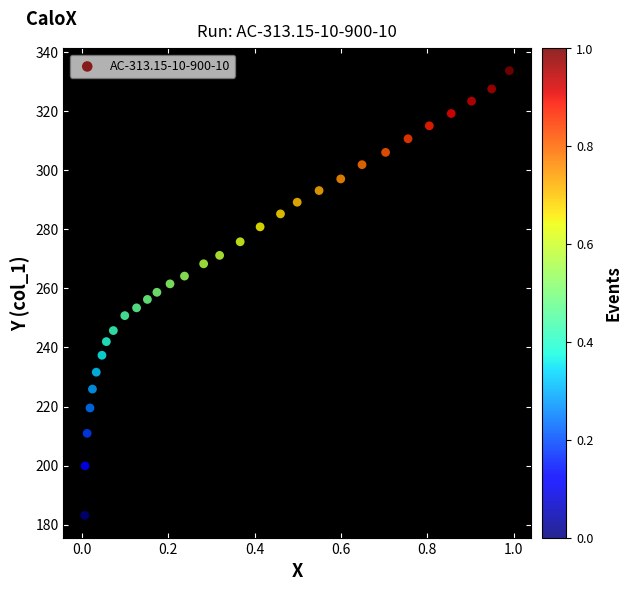

What is the range of X values (max minus min)?

1.0